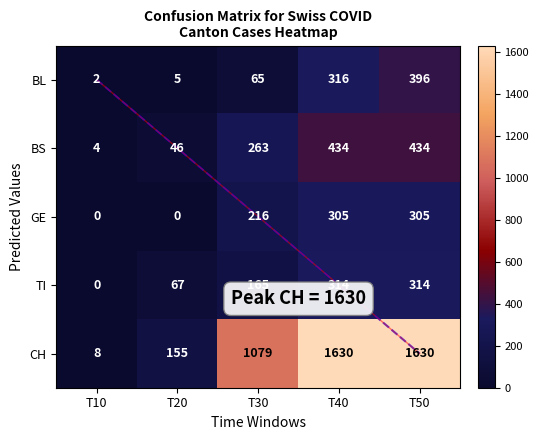

What is the spread (max minus min) of values at T40?

1325